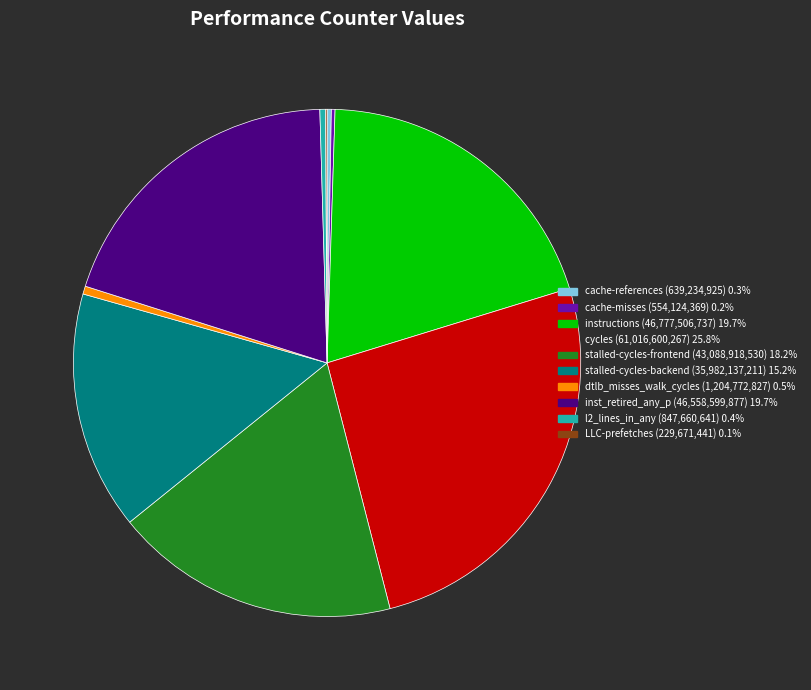

Which category has the biggest portion of the pie?

cycles